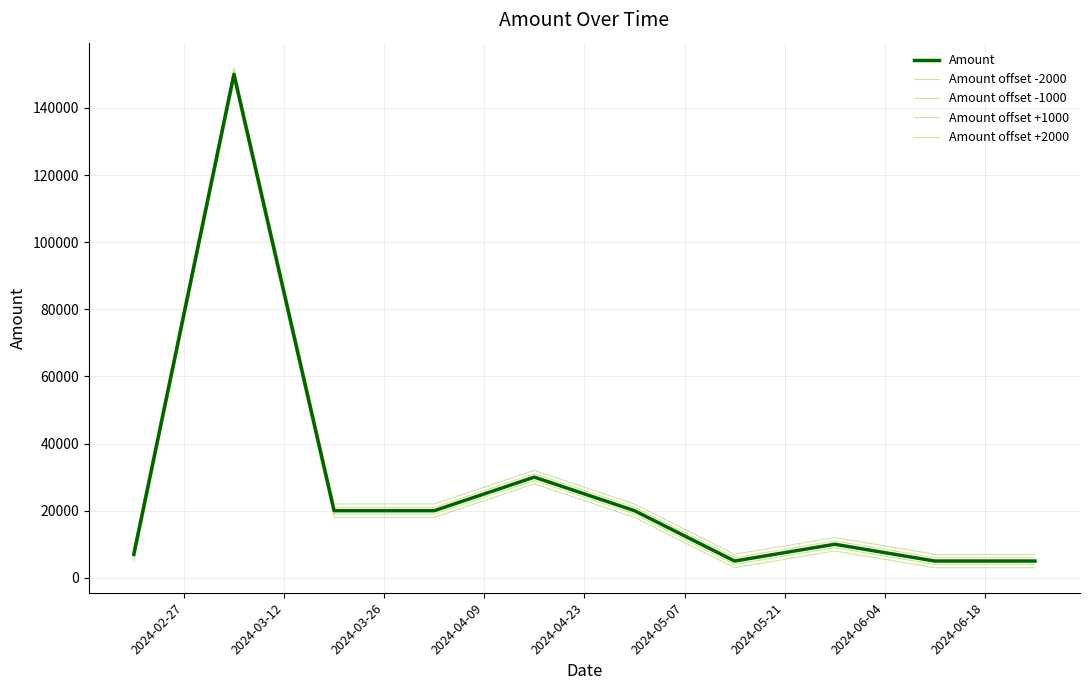

Which series has the largest range (max minus min)?

Amount